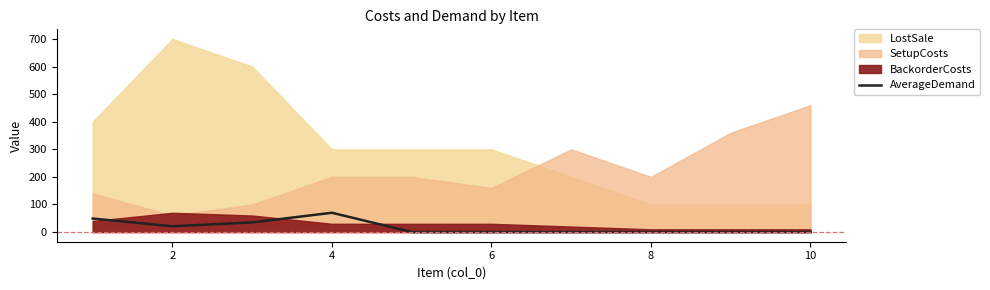

True or false: the data shows 25 at 8.

False